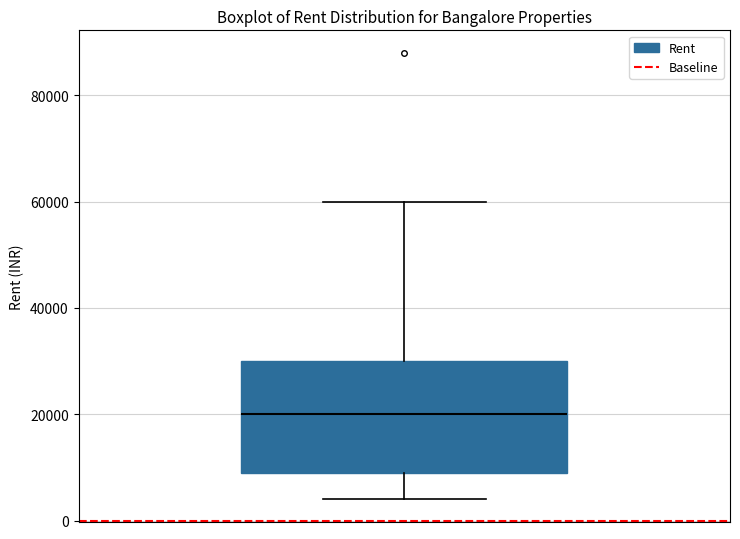

Where does the upper whisker of the box end on the y-axis? The values are not printed on the chart, so give them approximately, as read against the axis.

60000